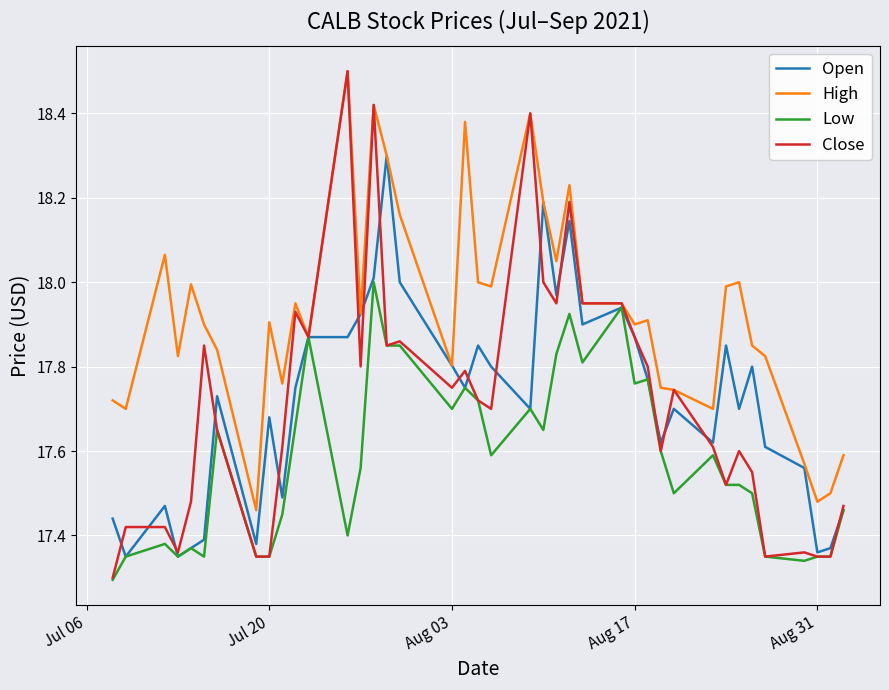

What is the highest value of the High series?

18.5